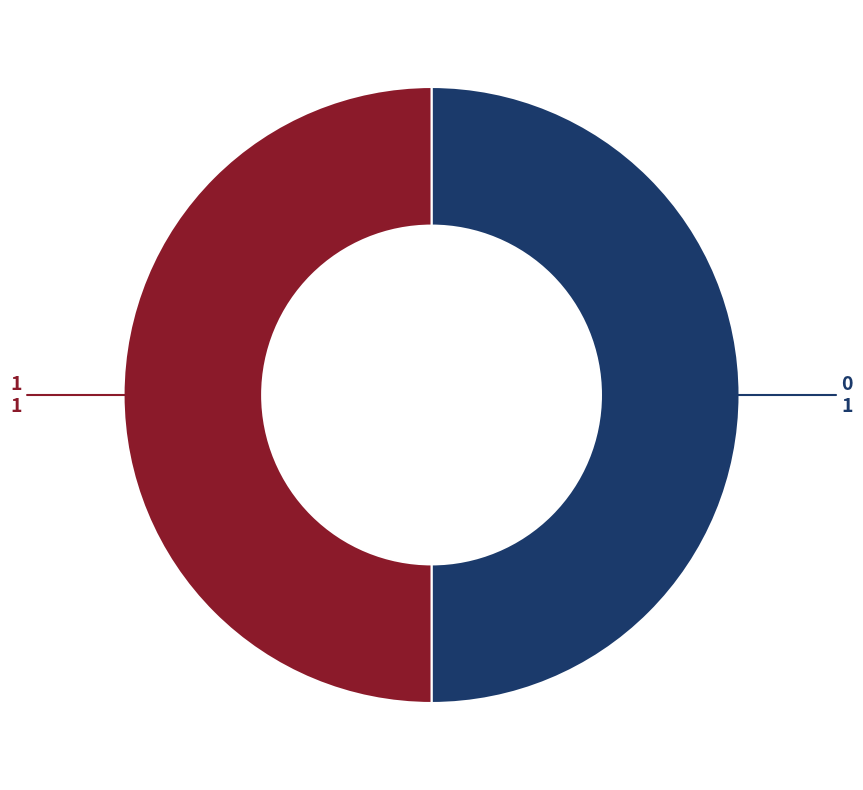

Is the sum of 0 and 1 greater than half?

Yes